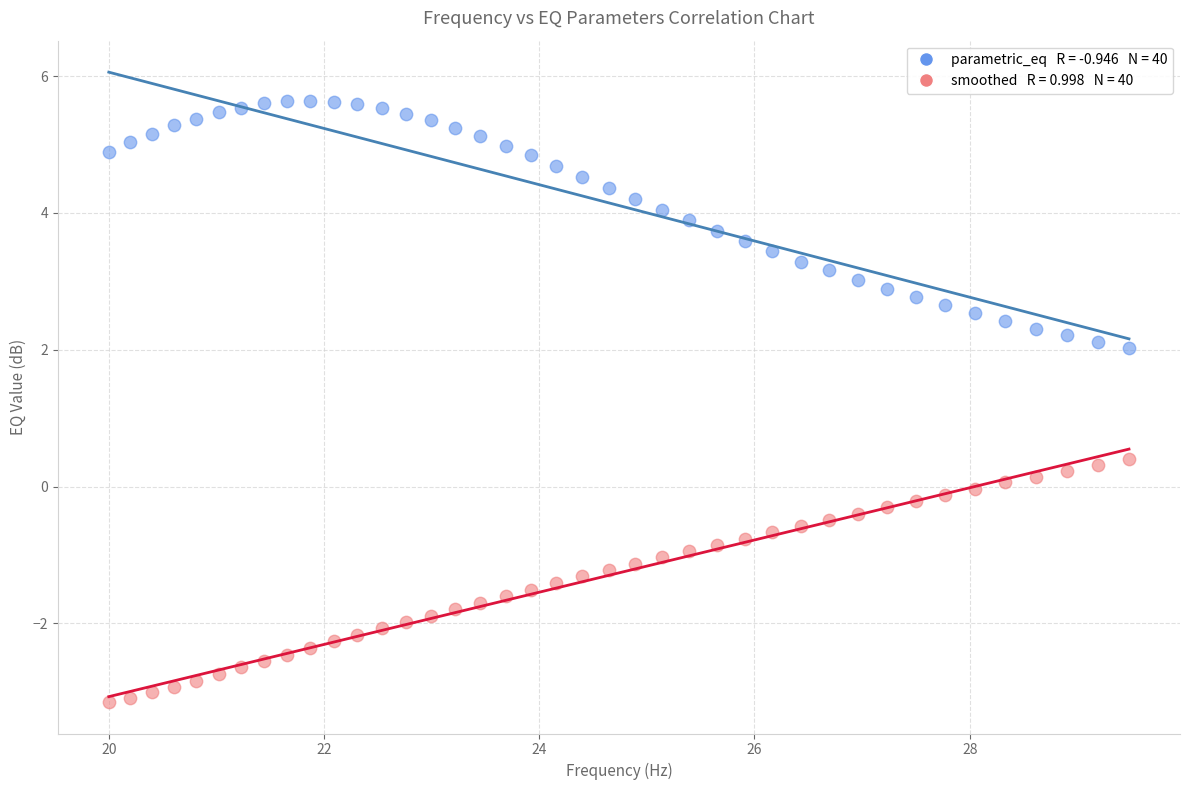

Across all data points, what is the range of X values (max minus min)?

9.5